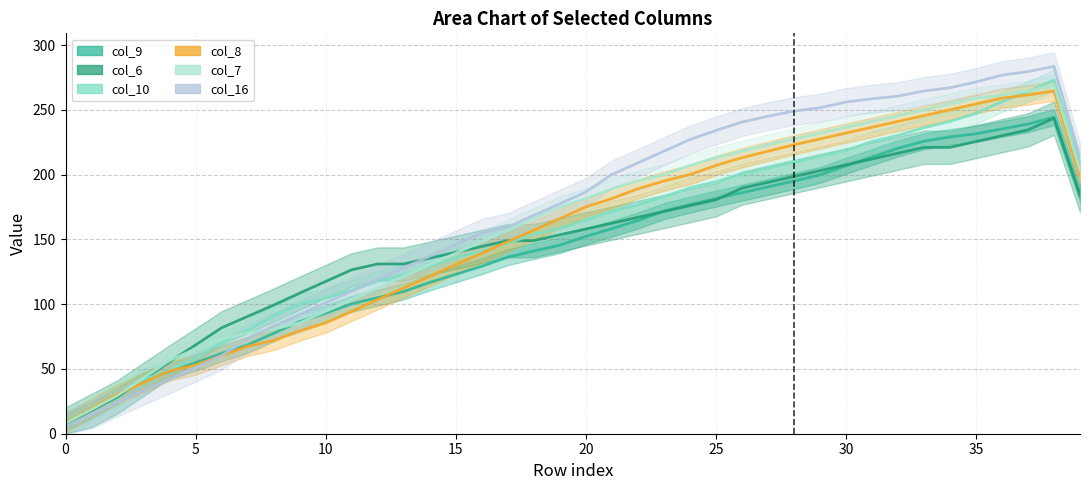

Between 12 and 18, which series saw the biggest shift?

col_8 (trend)